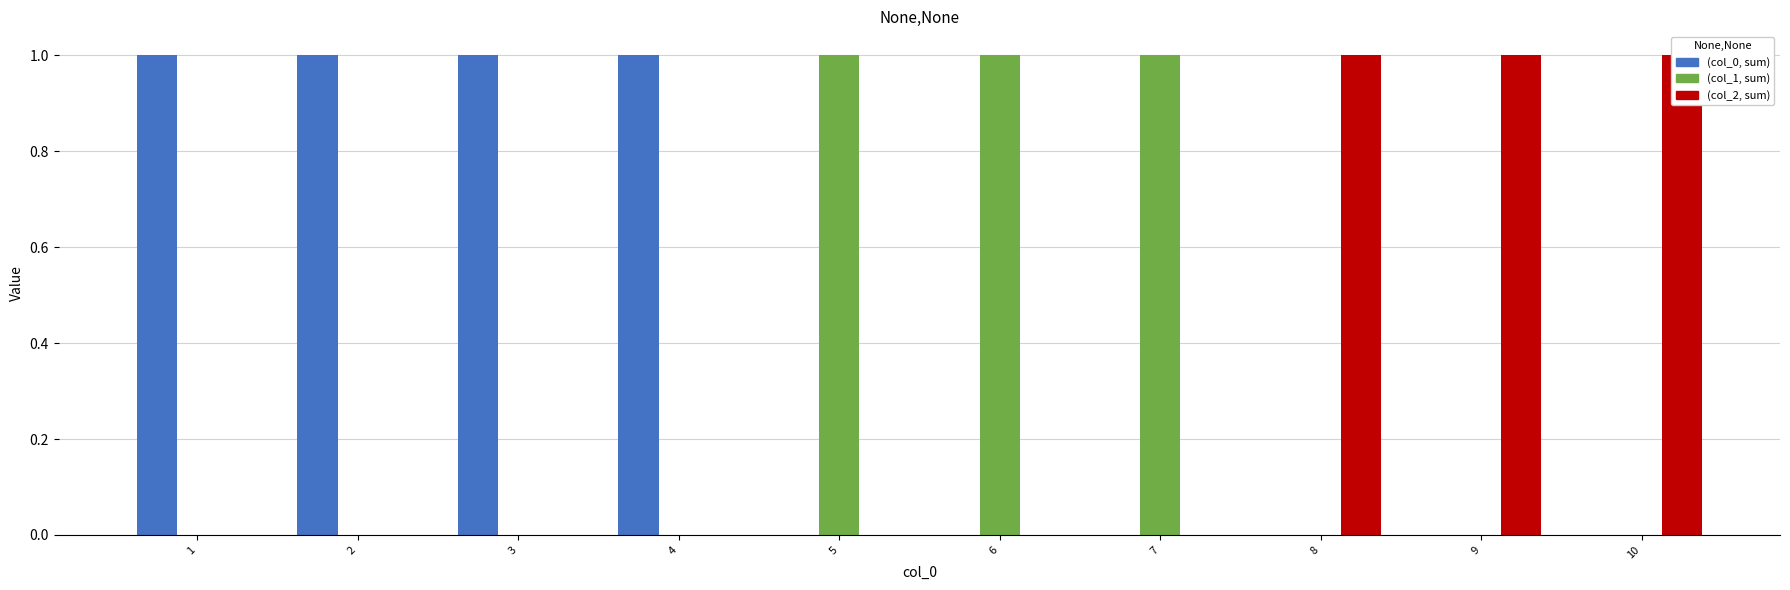

Reading left to right, transcribe all the data shown in this chart.

col_0: 1	1	1	1	0	0	0	0	0	0
col_1: 0	0	0	0	1	1	1	0	0	0
col_2: 0	0	0	0	0	0	0	1	1	1